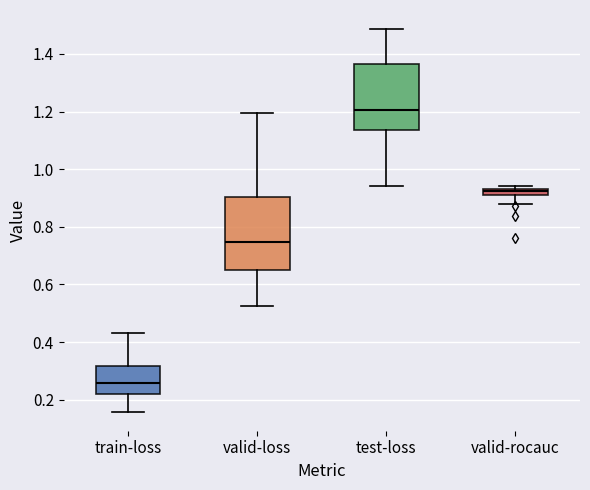

Where is the lower edge of the box for valid-rocauc on the y-axis? The values are not printed on the chart, so give them approximately, as read against the axis.

0.92